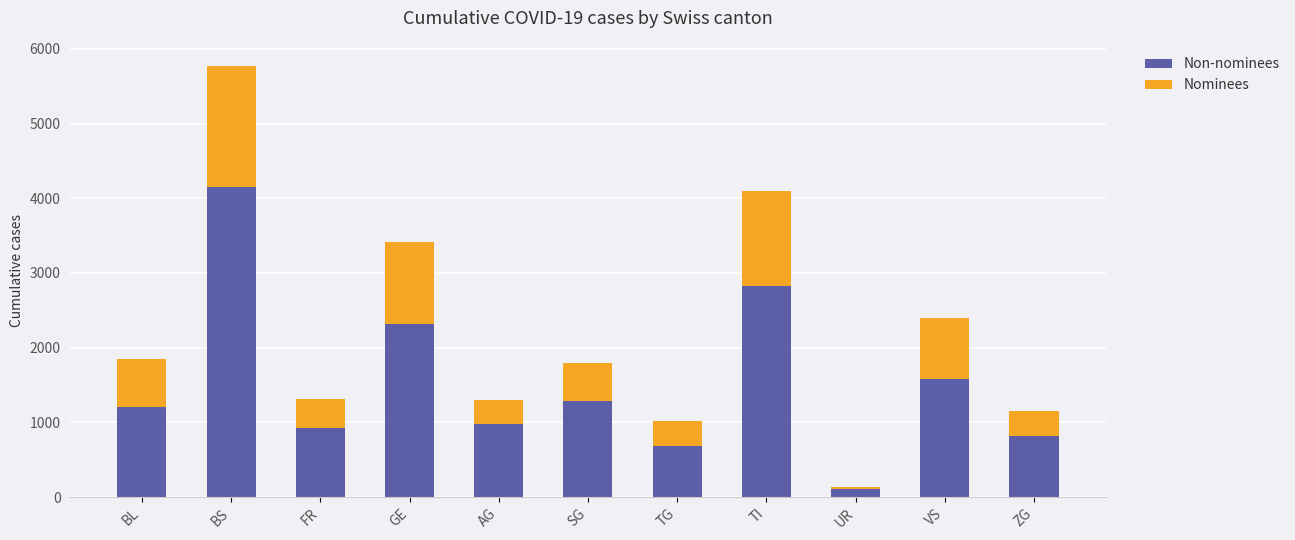

True or false: Non-nominees has a value of 144 at TG.

False